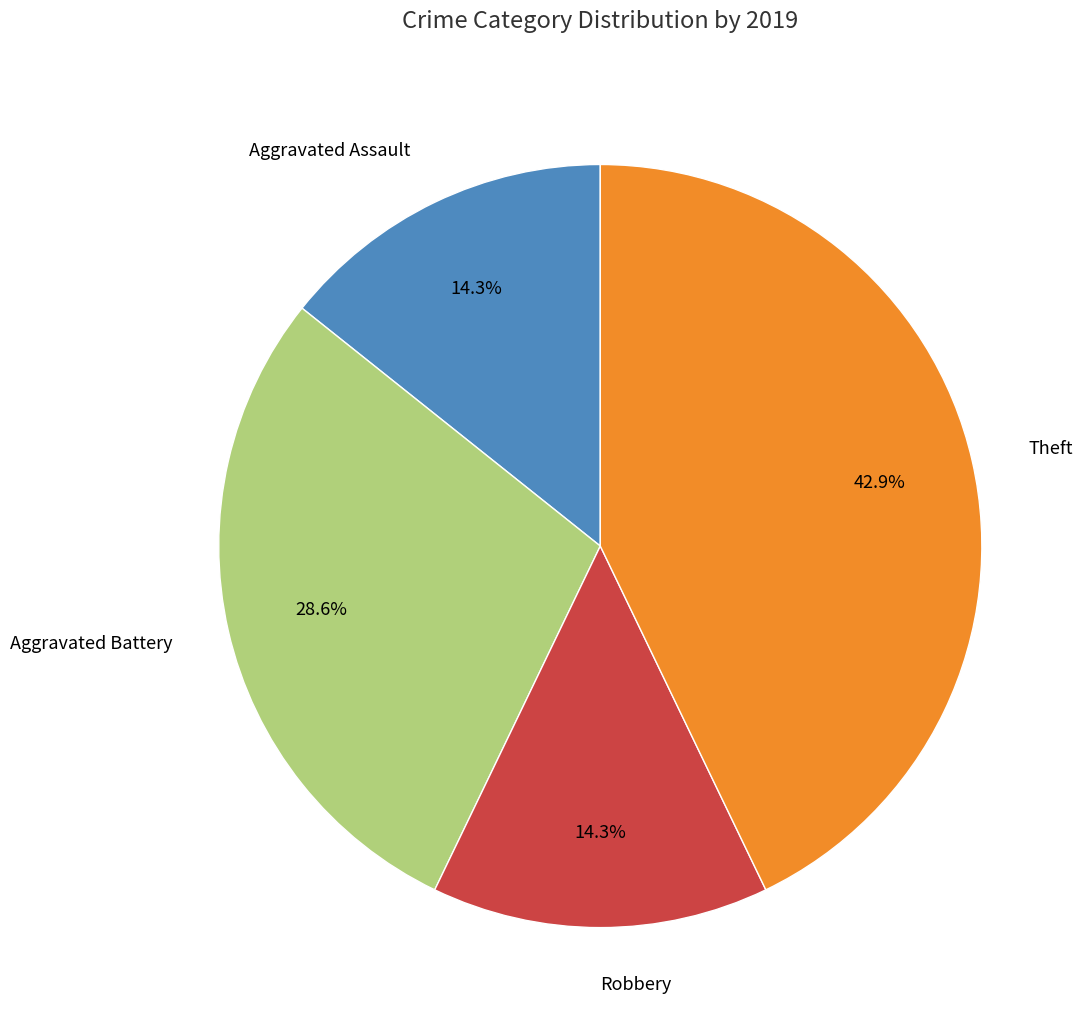

How many slices are in this pie chart?

4